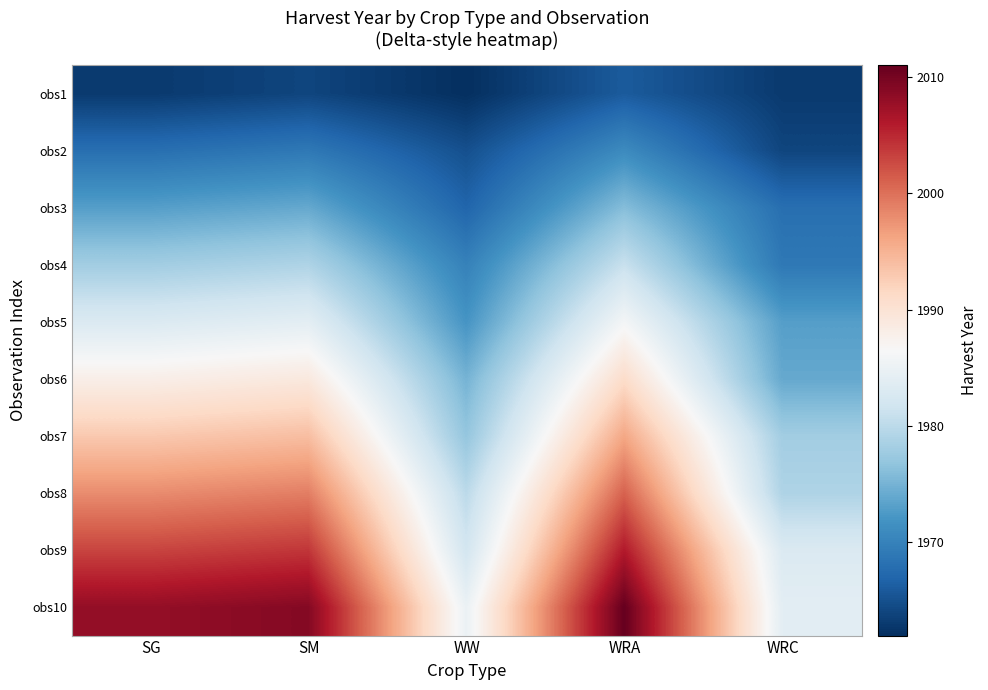

Reading left to right, what are all the values shown in this chart?

obs1: SG=1963	SM=1964	WW=1962	WRA=1966	WRC=1963
obs2: SG=1968	SM=1969	WW=1965	WRA=1971	WRC=1964
obs3: SG=1973	SM=1974	WW=1967	WRA=1976	WRC=1968
obs4: SG=1978	SM=1979	WW=1970	WRA=1981	WRC=1969
obs5: SG=1983	SM=1984	WW=1972	WRA=1986	WRC=1973
obs6: SG=1988	SM=1989	WW=1975	WRA=1991	WRC=1974
obs7: SG=1993	SM=1994	WW=1977	WRA=1996	WRC=1978
obs8: SG=1998	SM=1999	WW=1980	WRA=2001	WRC=1979
obs9: SG=2003	SM=2004	WW=1982	WRA=2006	WRC=1983
obs10: SG=2008	SM=2009	WW=1985	WRA=2011	WRC=1984